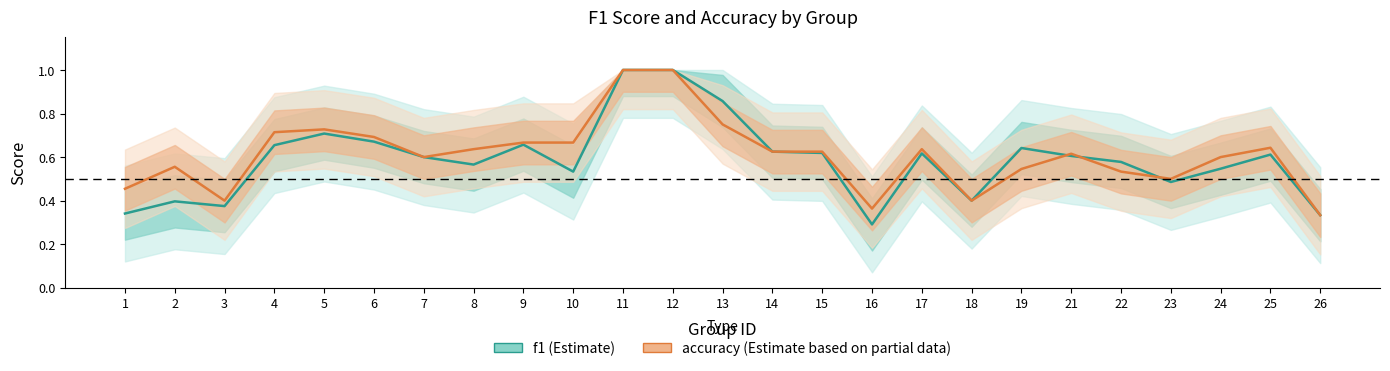

What is the difference between the second highest and minimum values in the accuracy series?

0.7